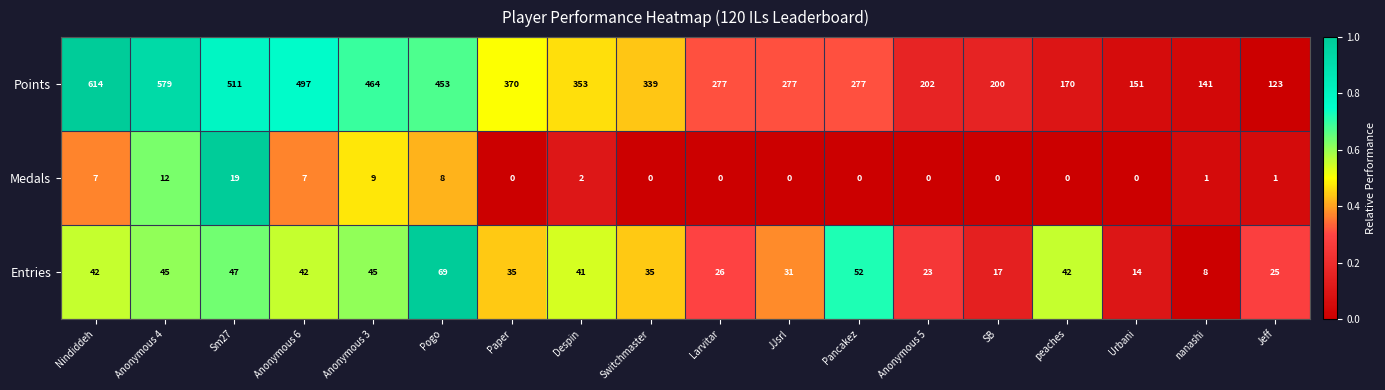

Which series has the largest range (max minus min)?

Points